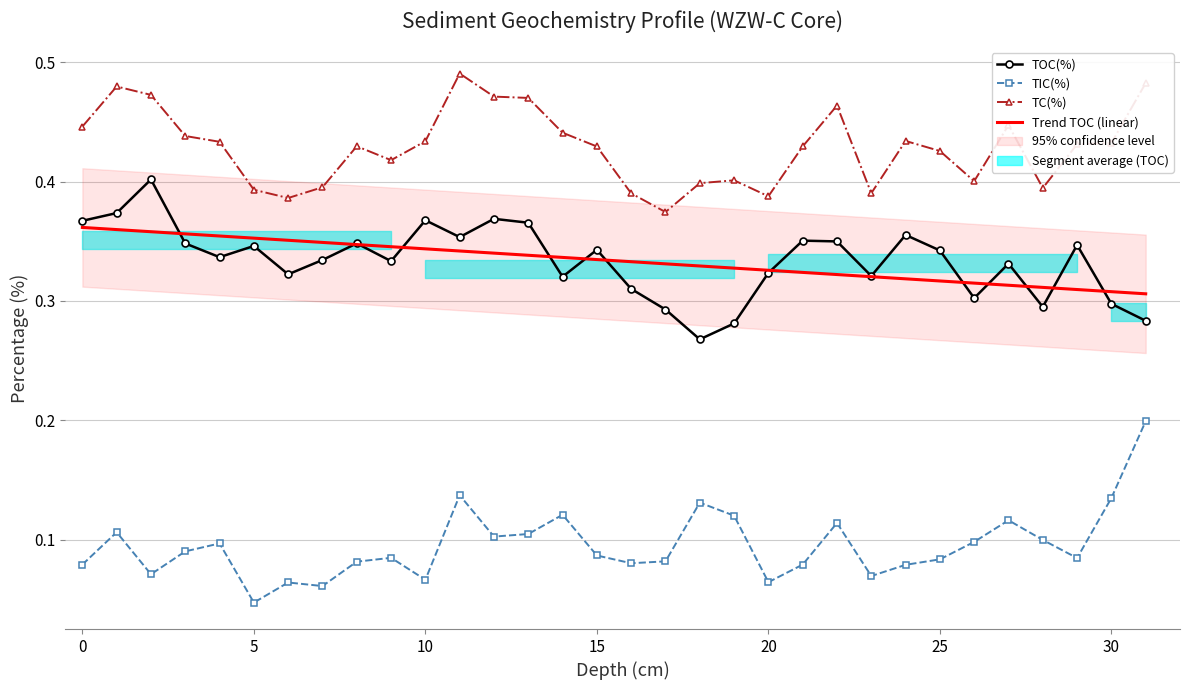

Reading right to left, what are all the values shown in this chart?

TOC(%): 0.3	0.3	0.3	0.3	0.3	0.3	0.3	0.4	0.3	0.3	0.4	0.3	0.3	0.3	0.3	0.3	0.3	0.3	0.4	0.4	0.4	0.4	0.3	0.3	0.3	0.3	0.3	0.3	0.3	0.4	0.4	0.4
TIC(%): 0.2	0.1	0.1	0.1	0.1	0.1	0.1	0.1	0.1	0.1	0.1	0.1	0.1	0.1	0.1	0.1	0.1	0.1	0.1	0.1	0.1	0.1	0.1	0.1	0.1	0.1	0.0	0.1	0.1	0.1	0.1	0.1
TC(%): 0.5	0.4	0.4	0.4	0.4	0.4	0.4	0.4	0.4	0.5	0.4	0.4	0.4	0.4	0.4	0.4	0.4	0.4	0.5	0.5	0.5	0.4	0.4	0.4	0.4	0.4	0.4	0.4	0.4	0.5	0.5	0.4
Trend TOC (linear): 0.3	0.3	0.3	0.3	0.3	0.3	0.3	0.3	0.3	0.3	0.3	0.3	0.3	0.3	0.3	0.3	0.3	0.3	0.3	0.3	0.3	0.3	0.3	0.3	0.3	0.4	0.4	0.4	0.4	0.4	0.4	0.4